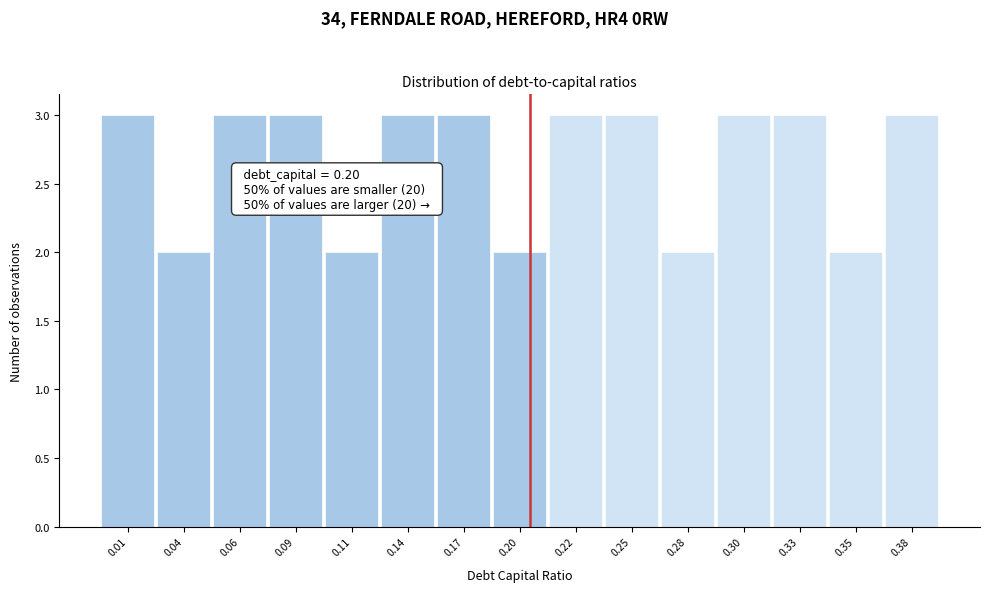

Reading left to right, list all the values displayed in this chart.

3	2	3	3	2	3	3	2	3	3	2	3	3	2	3